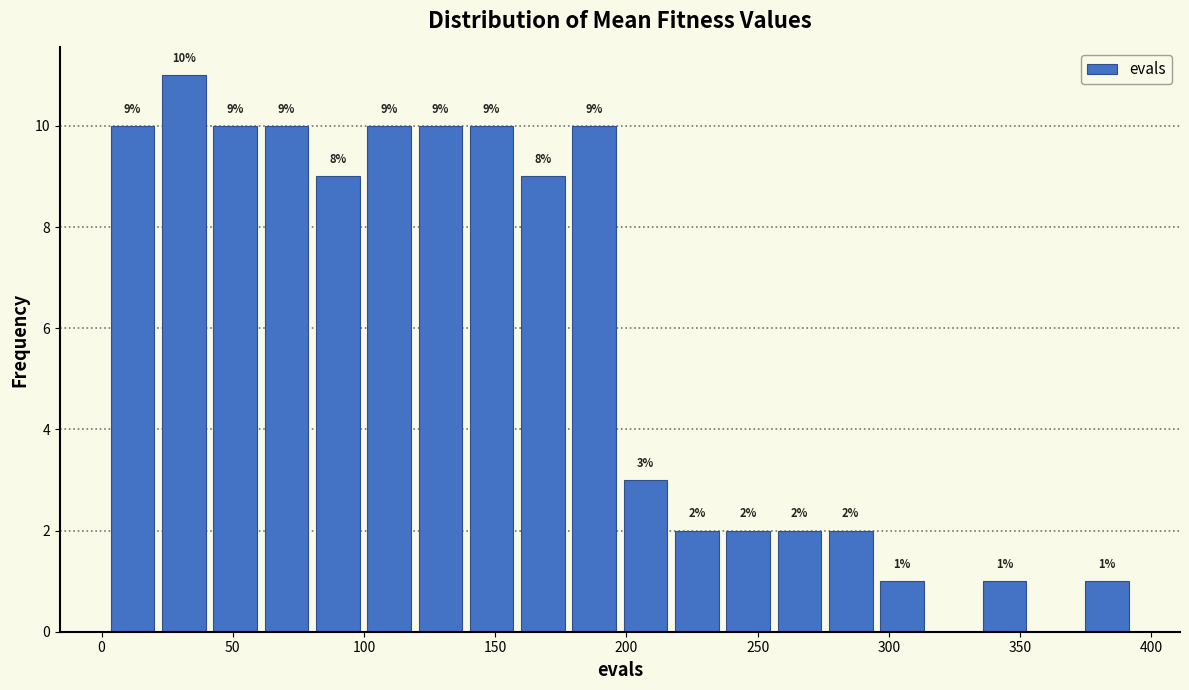

Read against the x-axis, roughly where is the centre of the tallest bar?

30